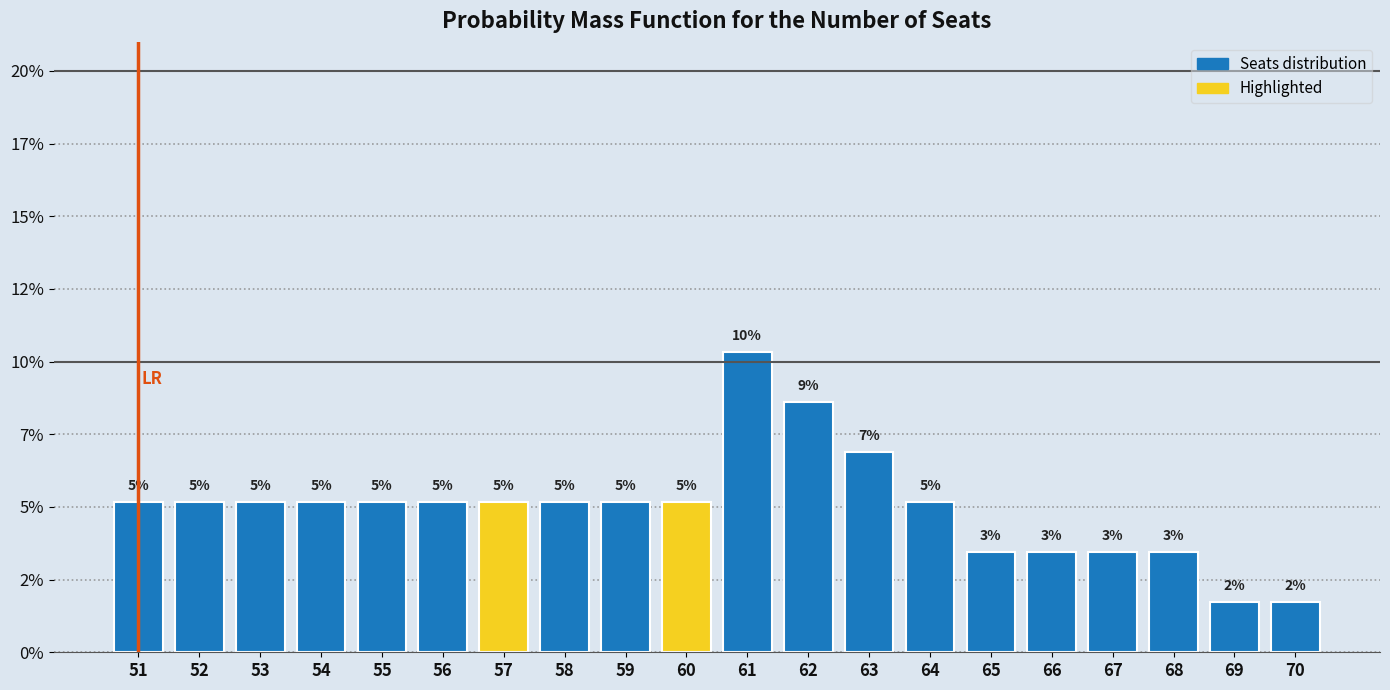

Are the bars horizontal?

No